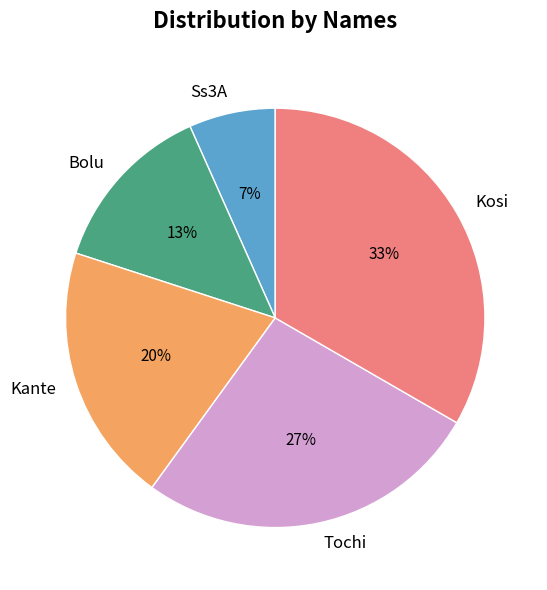

Which slice is the smallest?

Ss3A